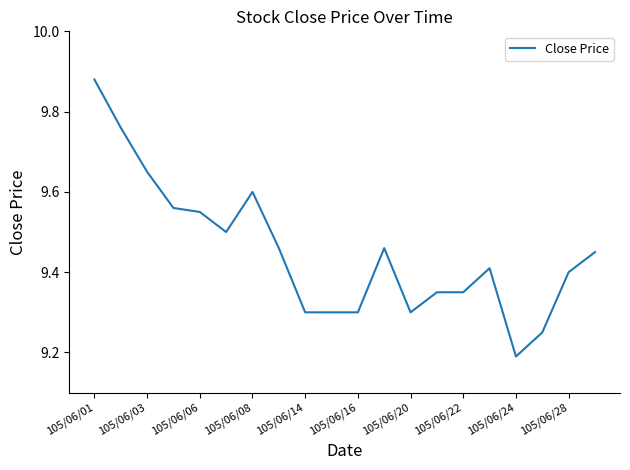

What is the difference between the maximum and minimum values?

0.7